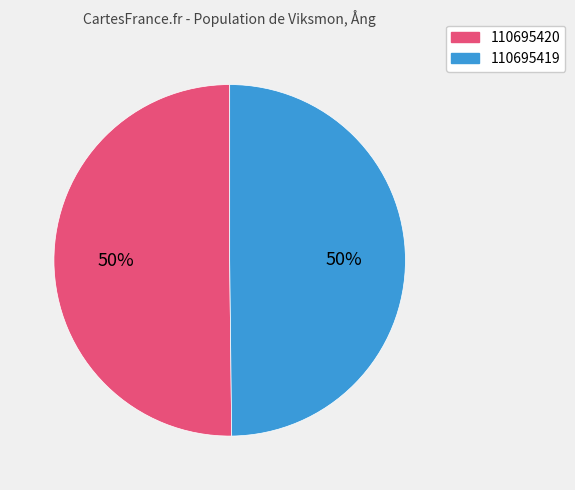

To the nearest percent, what portion does 110695419 represent?

50%